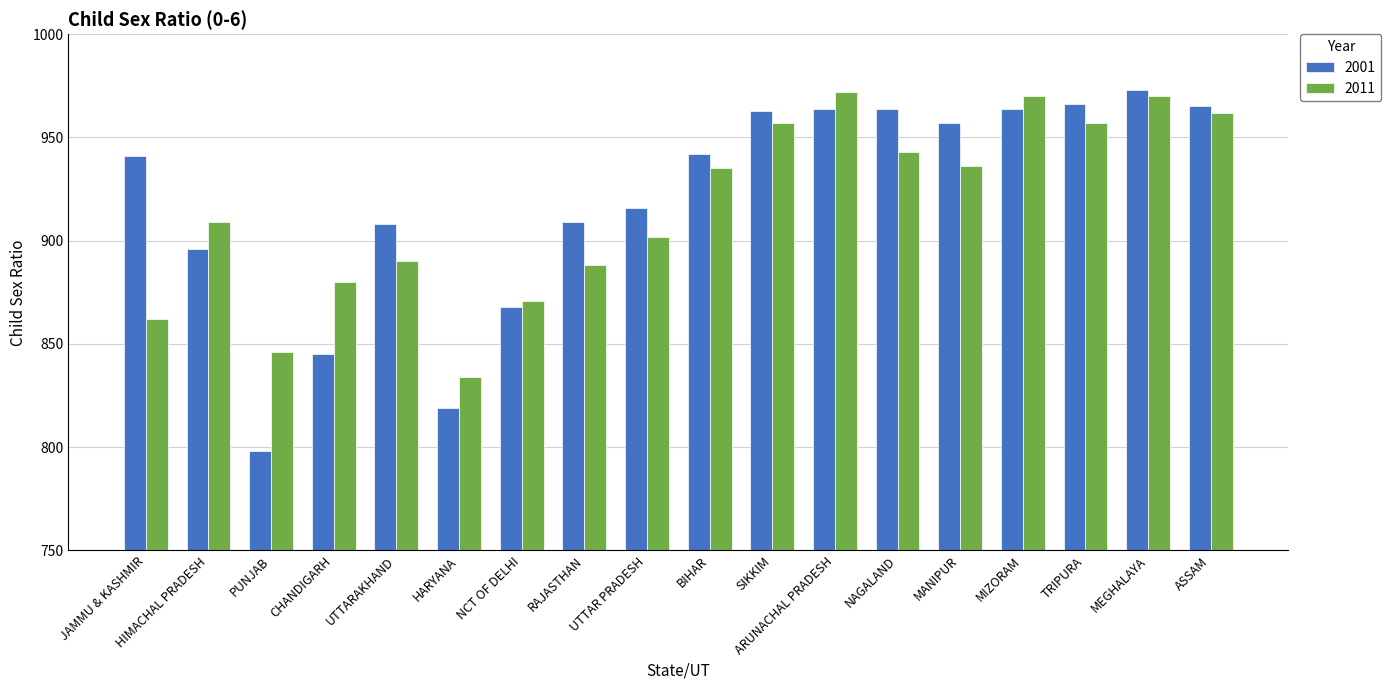

At which label does 2011 reach its peak?

ARUNACHAL PRADESH